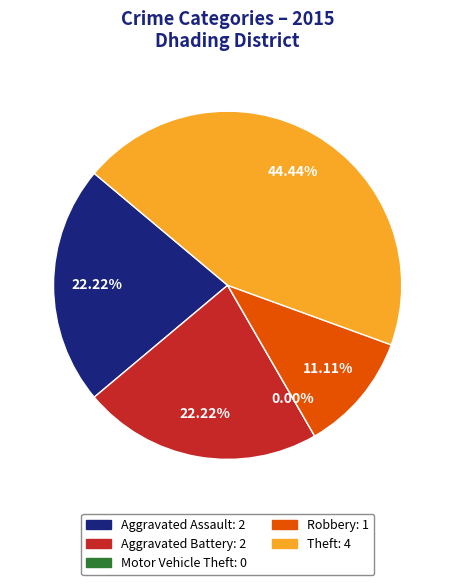

What is the change in value from Aggravated Battery to Motor Vehicle Theft?

-2